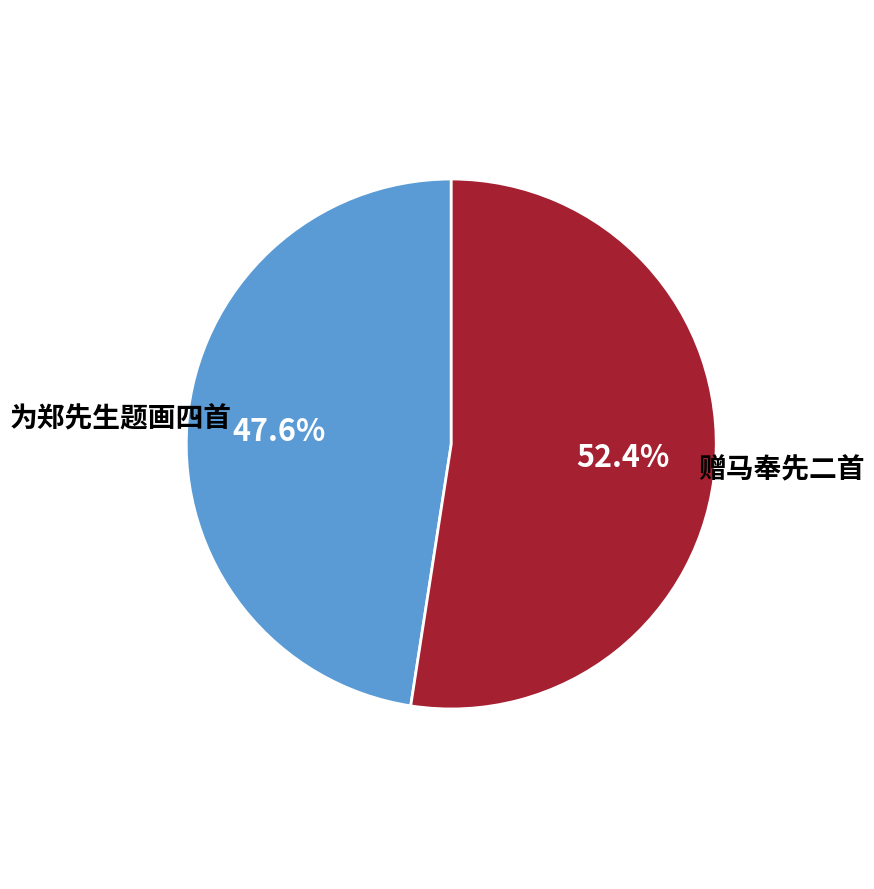

To the nearest percent, what is the average slice percentage?

50%